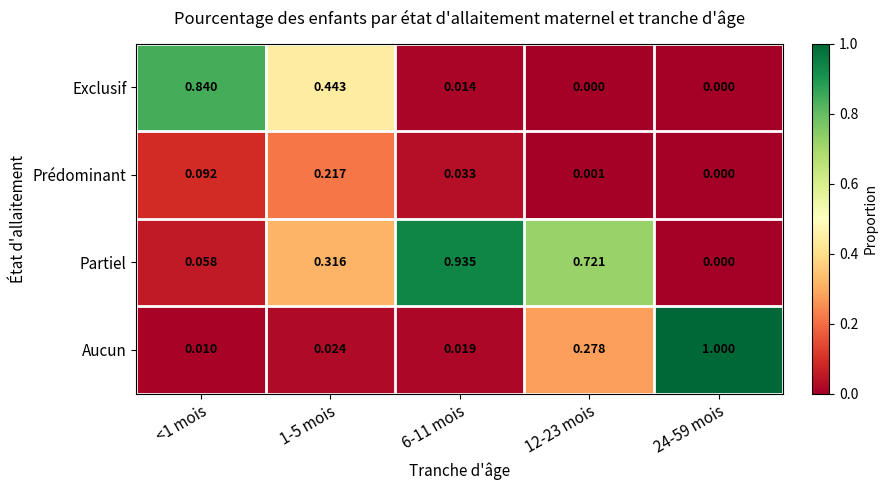

Is the value of Partiel at 24-59 mois greater than the value of Prédominant at 6-11 mois?

No